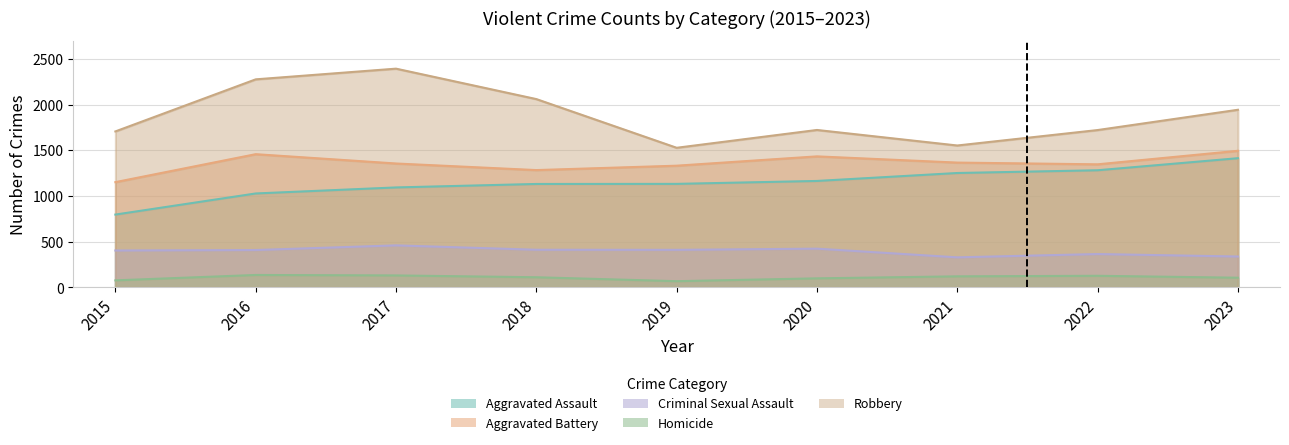

How many lines are shown in the chart?

5